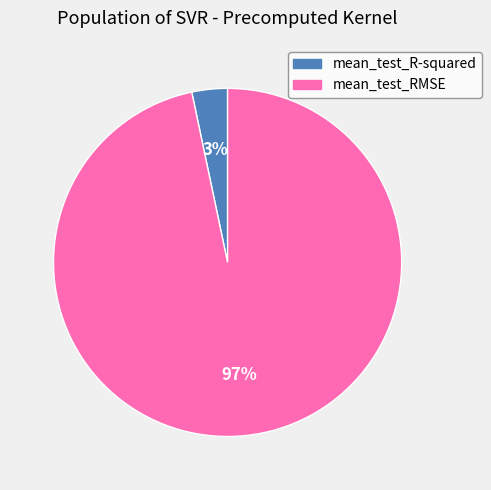

How many segments does this pie chart have?

2